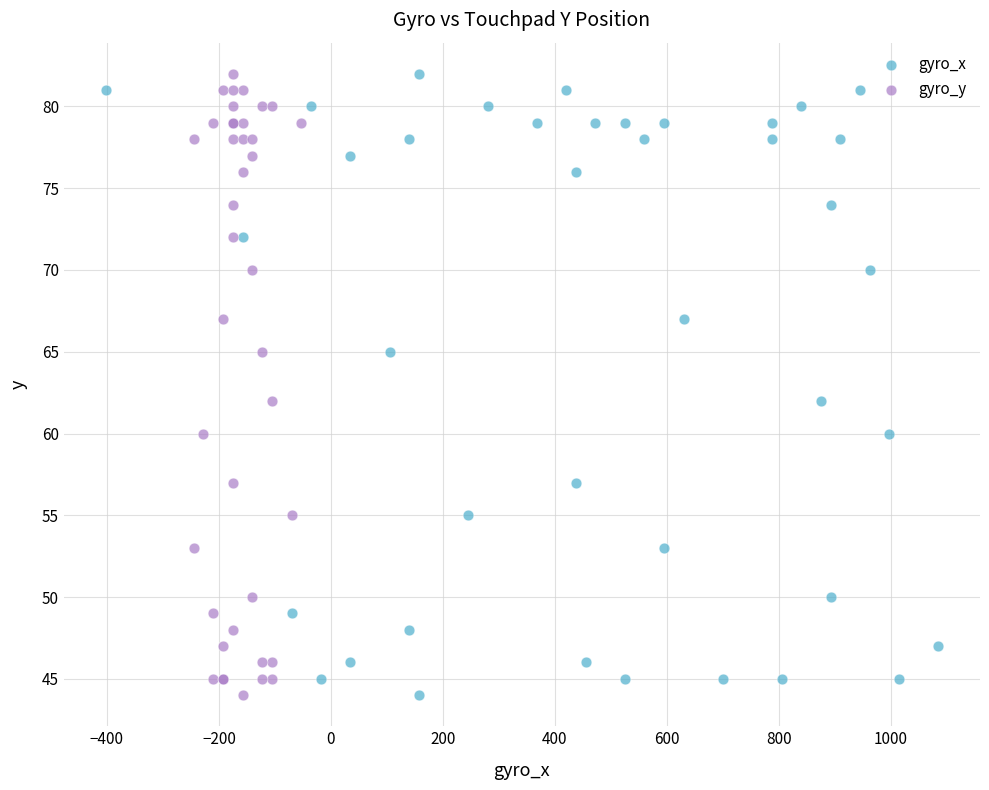

What are all the series names shown in the legend?

gyro_x, gyro_y